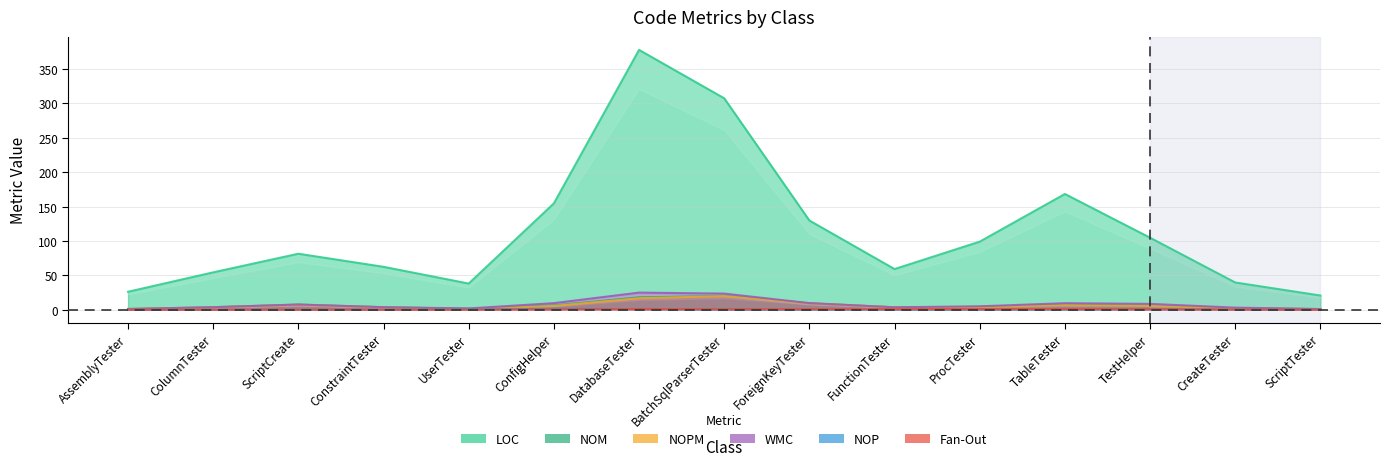

The value of NOM at FunctionTester is 3. True or false?

True